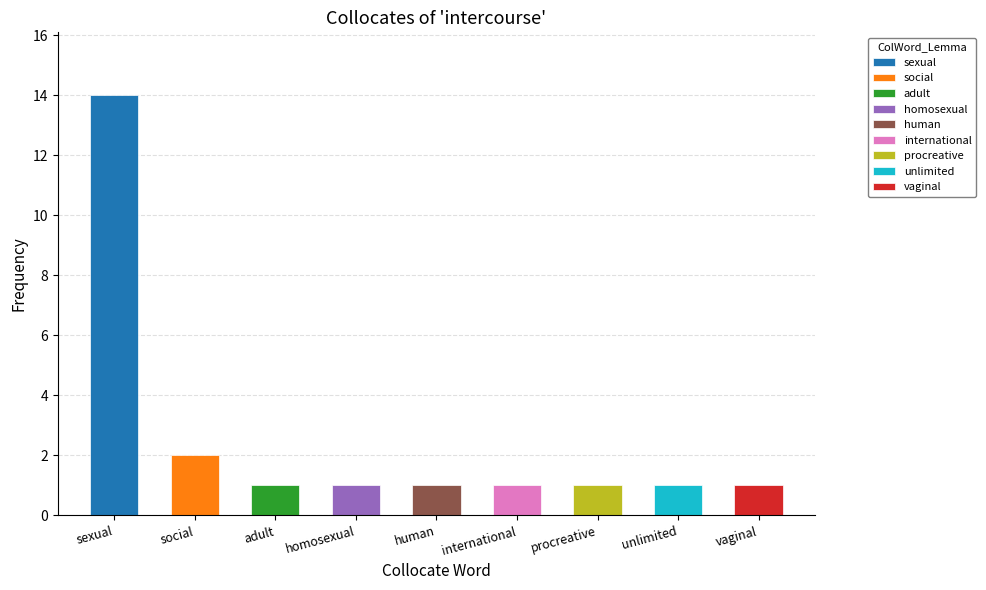

What is the maximum value shown in the chart?

14